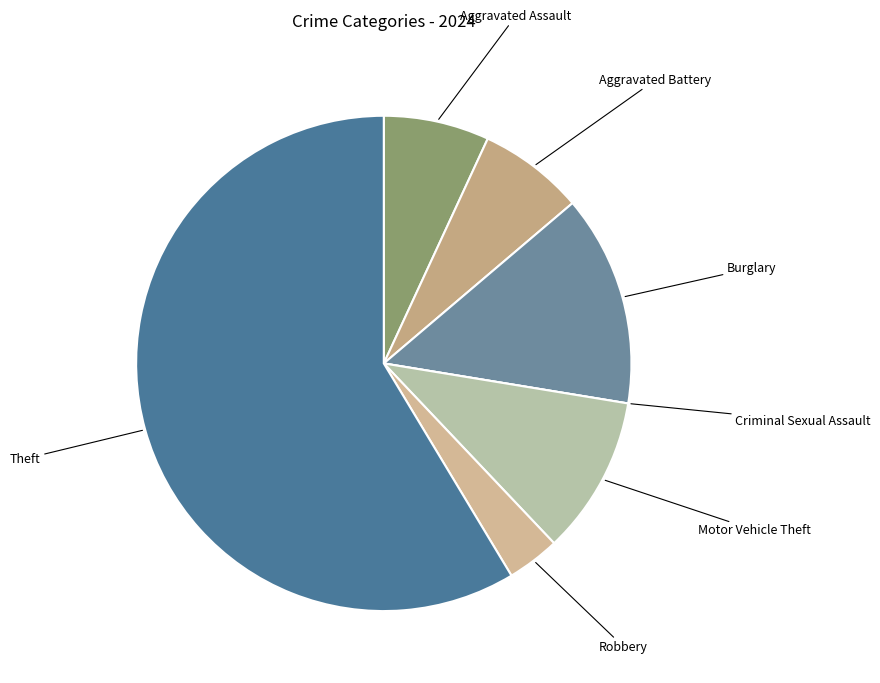

The Aggravated Assault slice represents 1% of the pie. True or false?

False